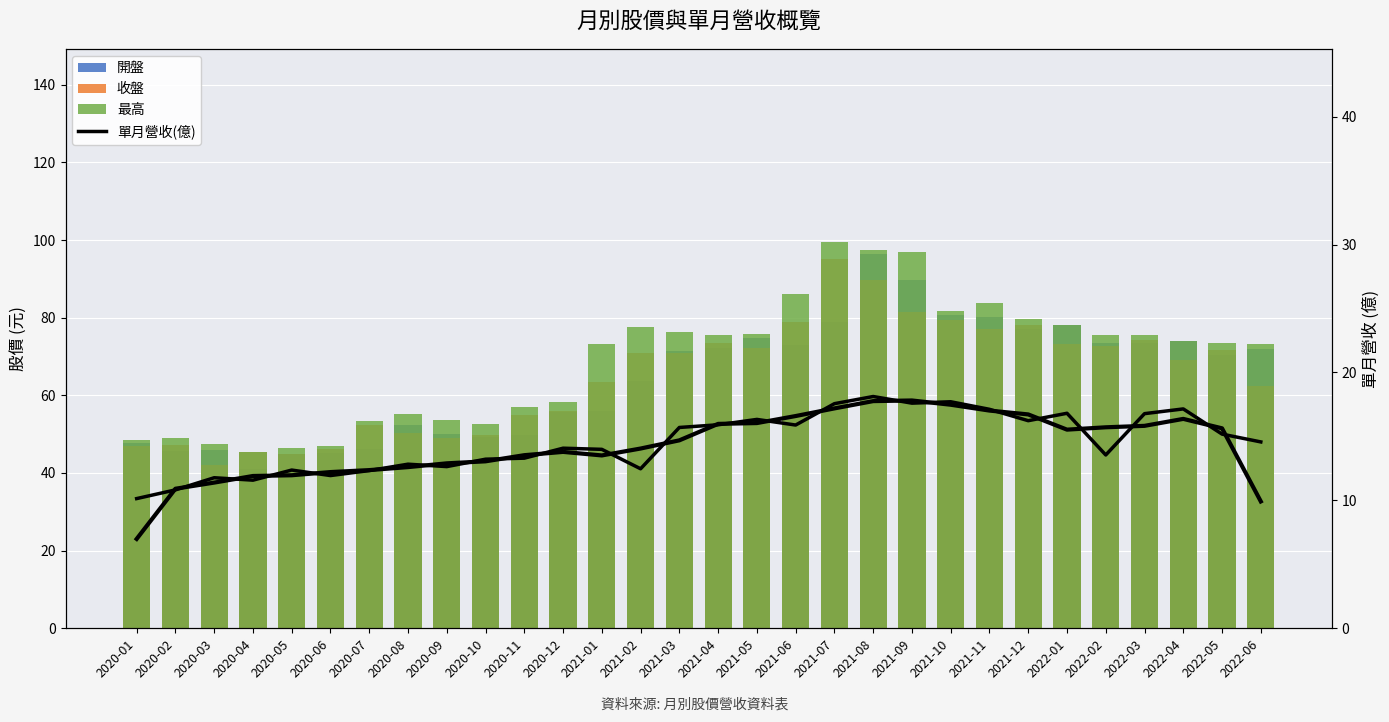

Which series changed the most between 2020-09 and 2022-06?

開盤